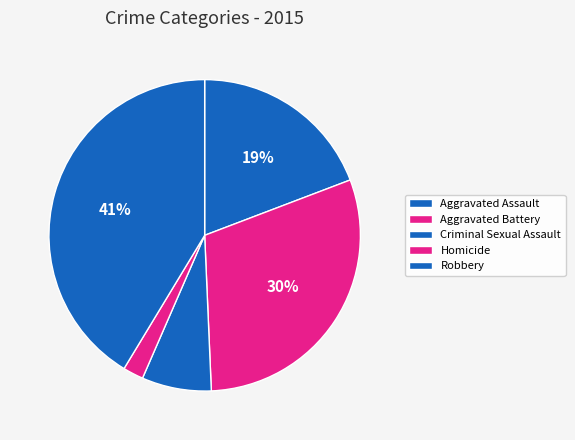

Between Criminal Sexual Assault and Aggravated Battery, which is larger?

Aggravated Battery